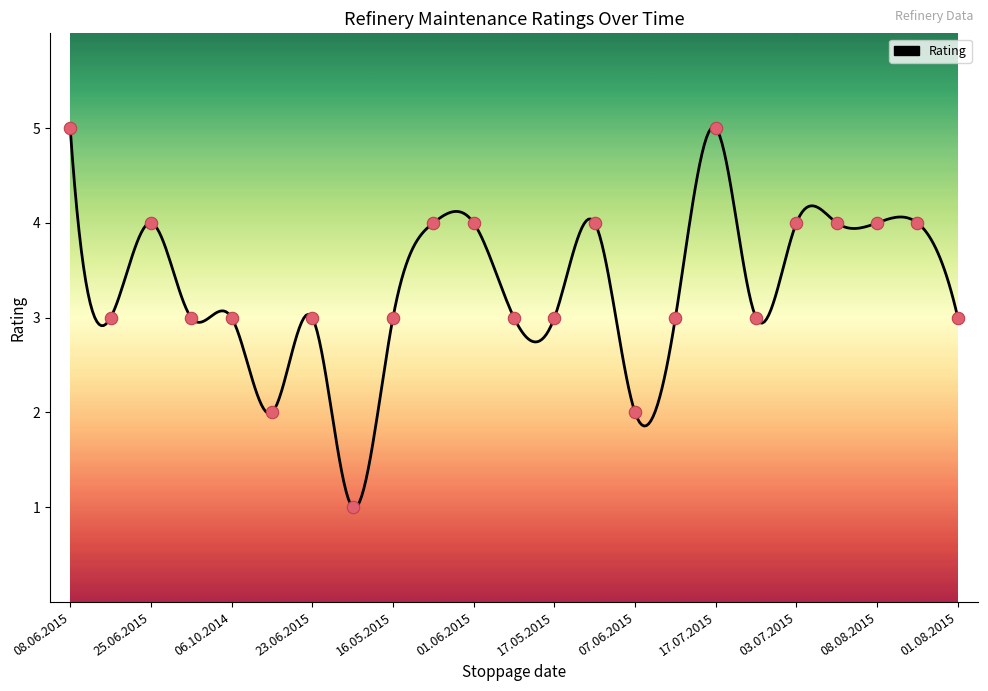

Which has a higher value, 11.06.2015 or 29.06.2015?

11.06.2015